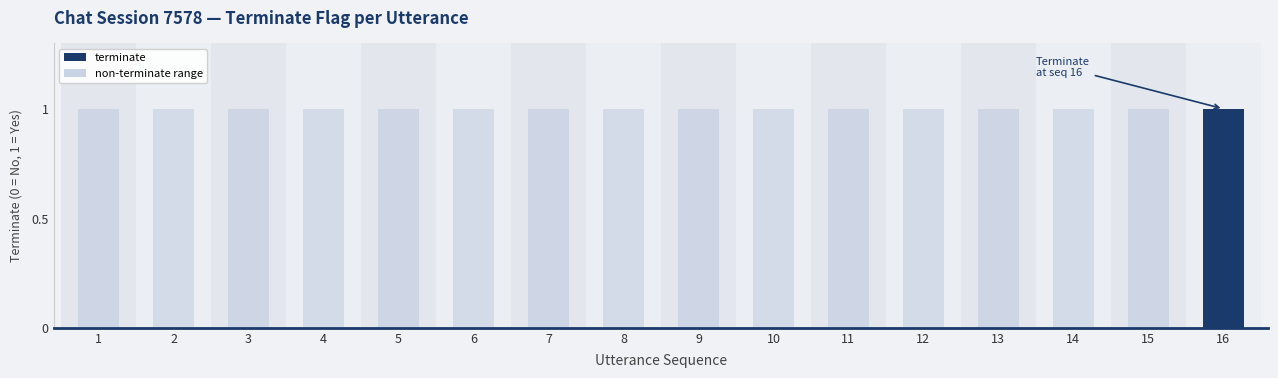

Reading left to right, transcribe all the data shown in this chart.

0	0	0	0	0	0	0	0	0	0	0	0	0	0	0	1